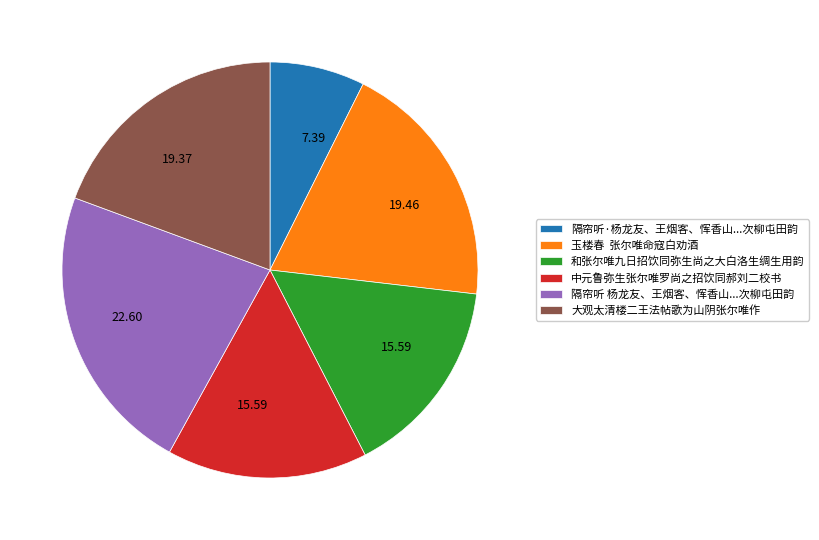

What is the largest slice in the pie chart?

隔帘听 杨龙友、王烟客、恽香山...次柳屯田韵